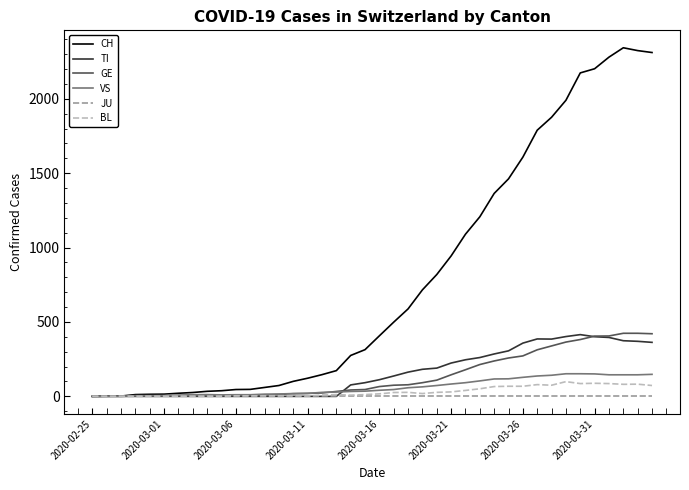

Which series has the largest range (max minus min)?

CH